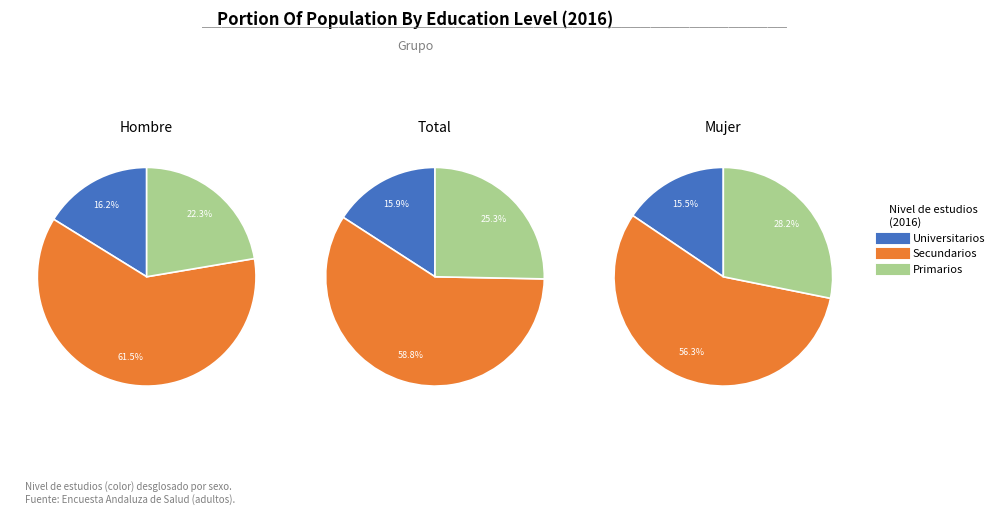

True or false: Primarios accounts for 25% of the total.

True